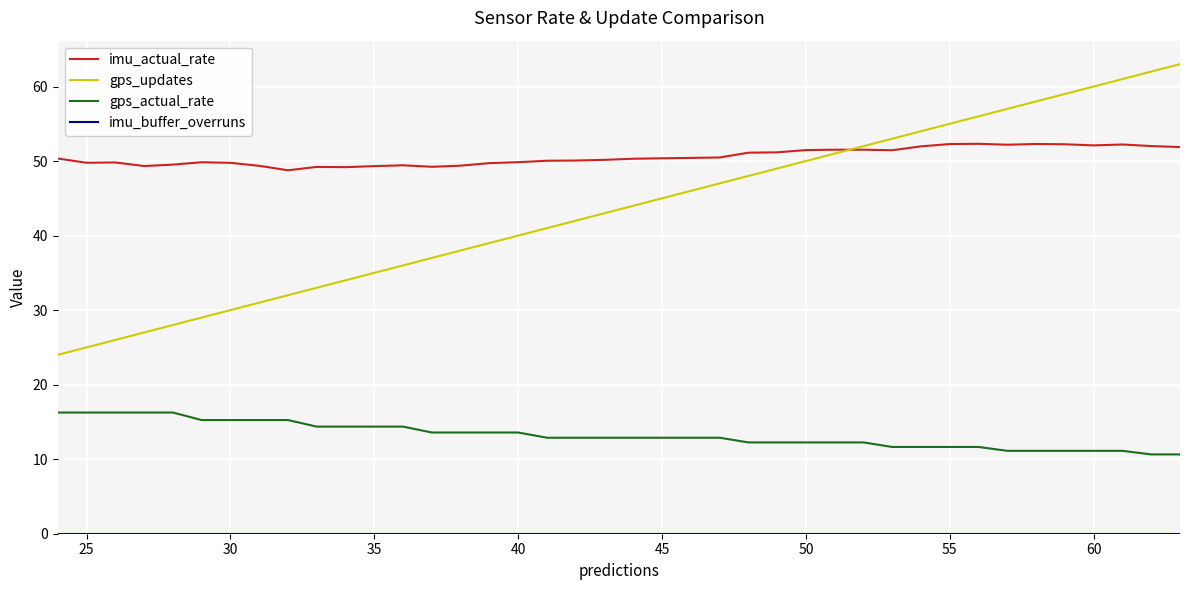

What is the greatest value displayed?

63.0